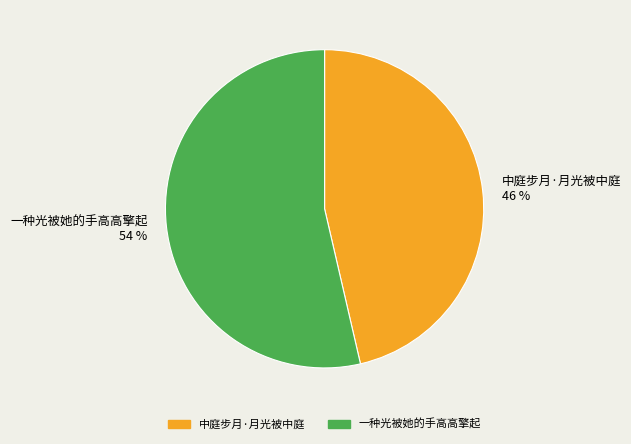

To the nearest percent, what is the average slice percentage?

50%